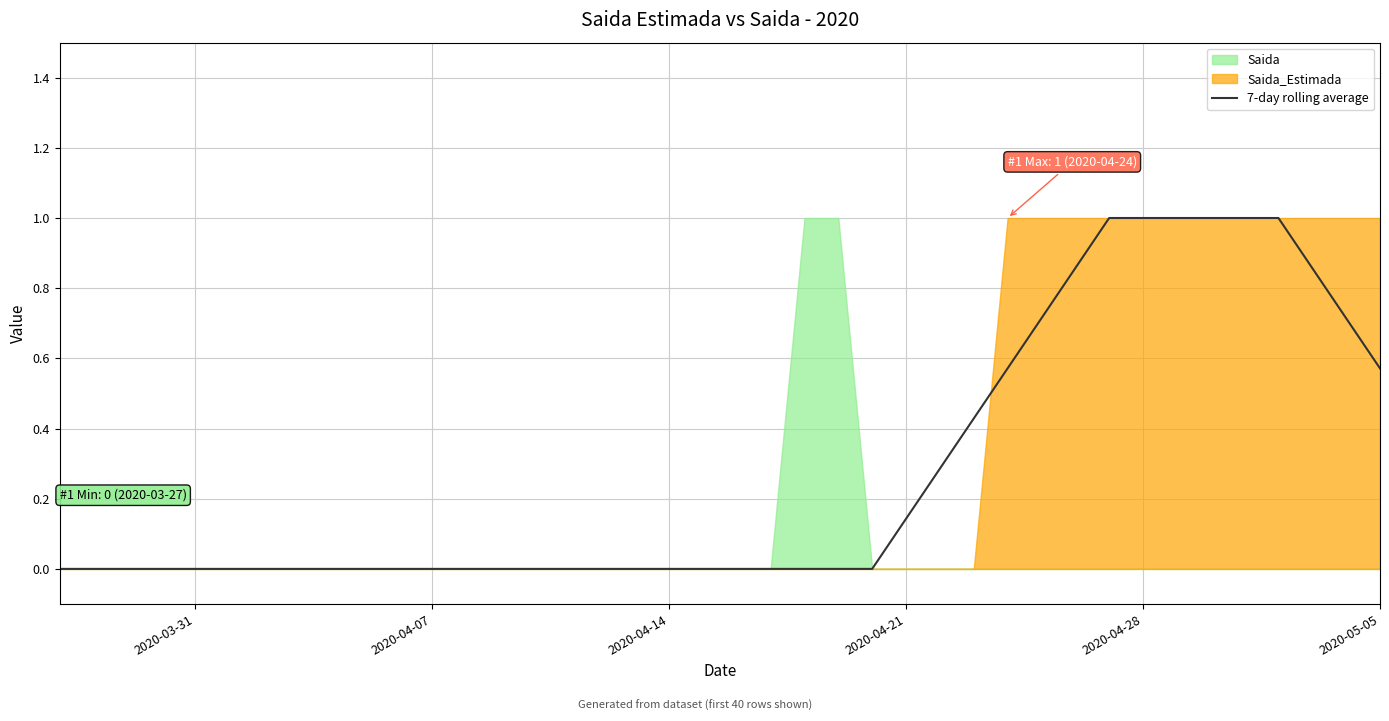

The value of 7-day rolling average at 2020-04-28 is 1.0. True or false?

True